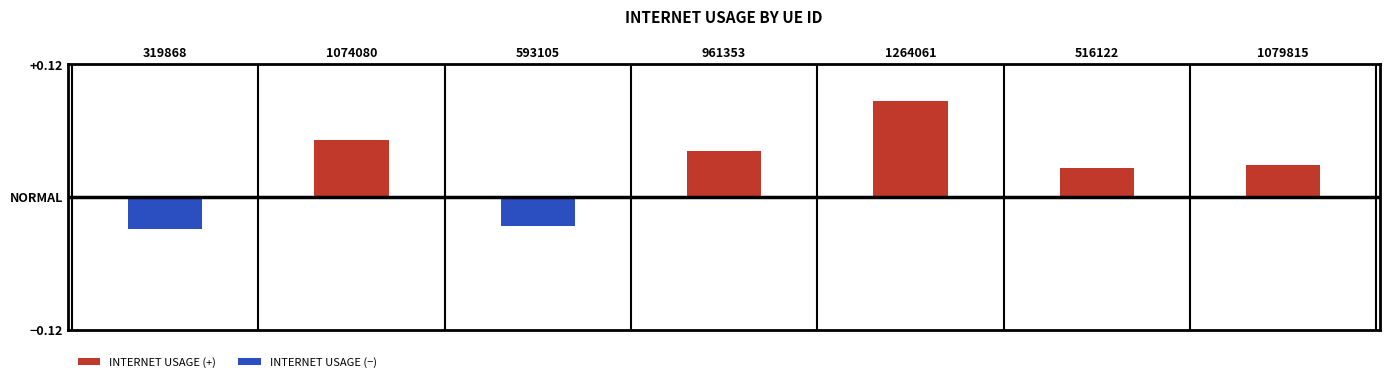

Which label corresponds to the largest value in the chart?

1264061